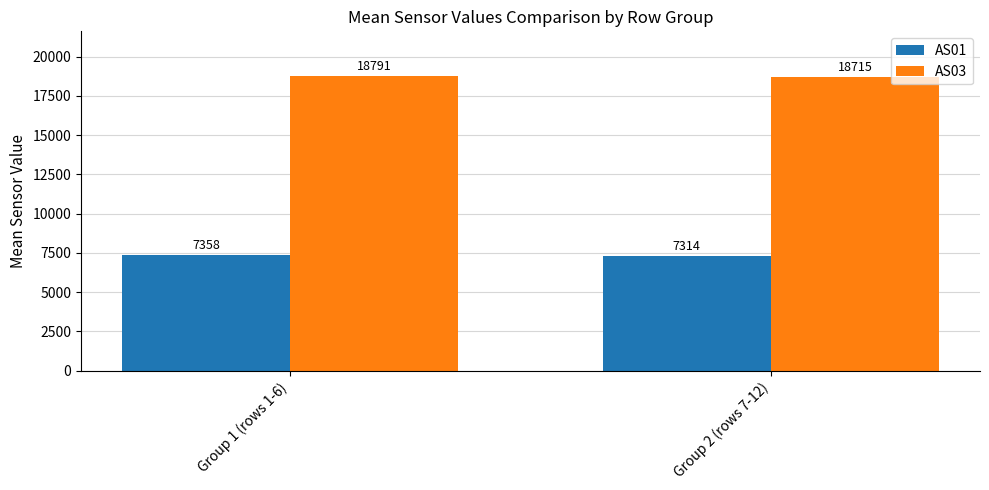

How many values in the AS03 series exceed 18791?

1